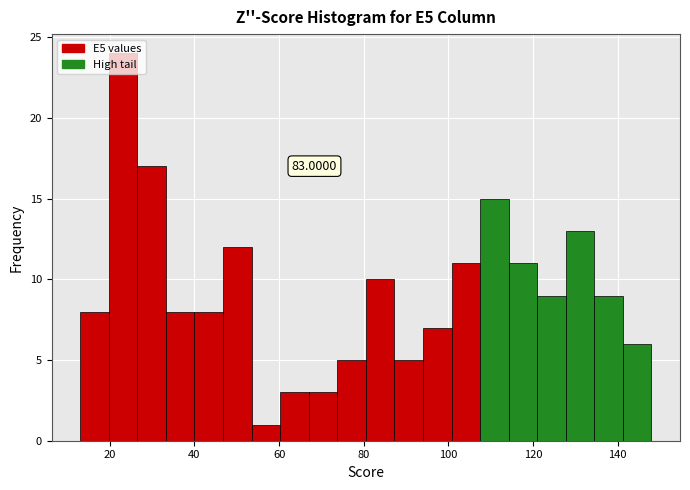

Around what value on the x-axis is the tallest bar? Give the approximate position of its centre, as read against the axis.

24